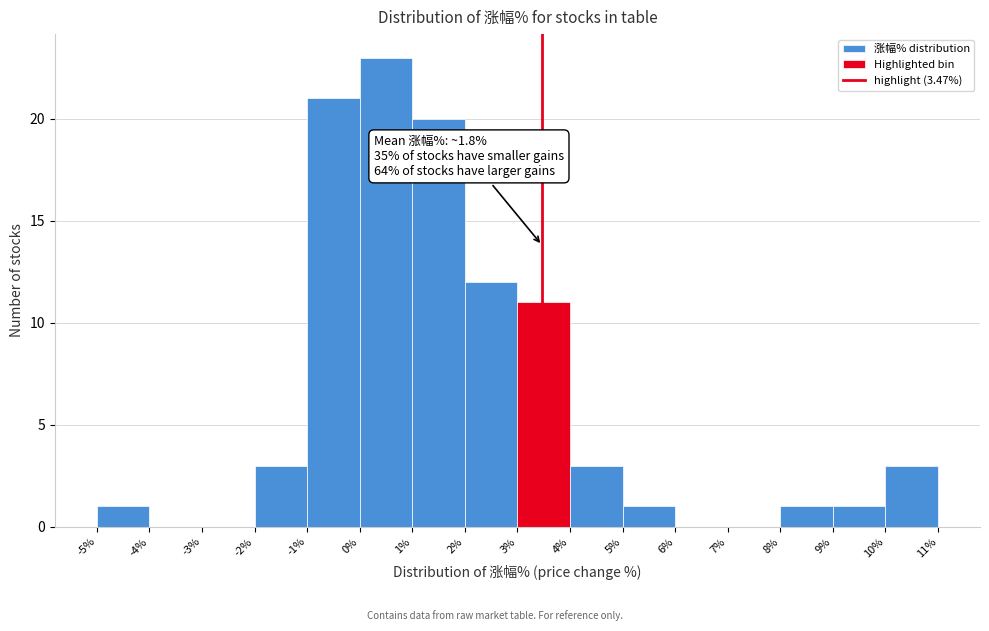

Over which range of the x-axis is the bar tallest?

0% to 1%